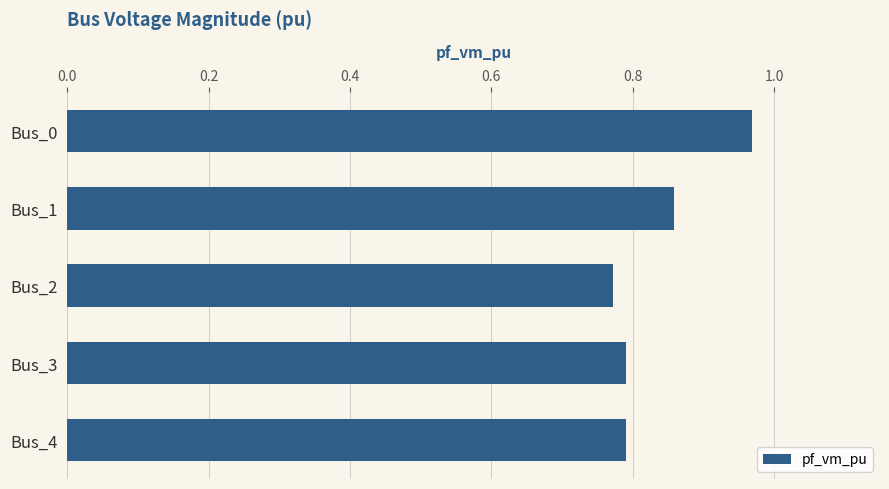

The value at Bus_1 is 1.3. True or false?

False